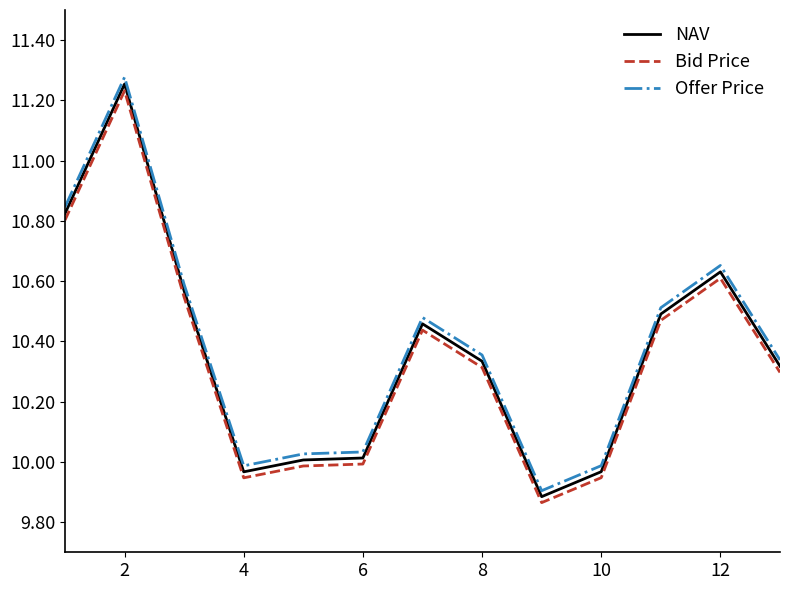

What are all the series names shown in the legend?

NAV, Bid Price, Offer Price